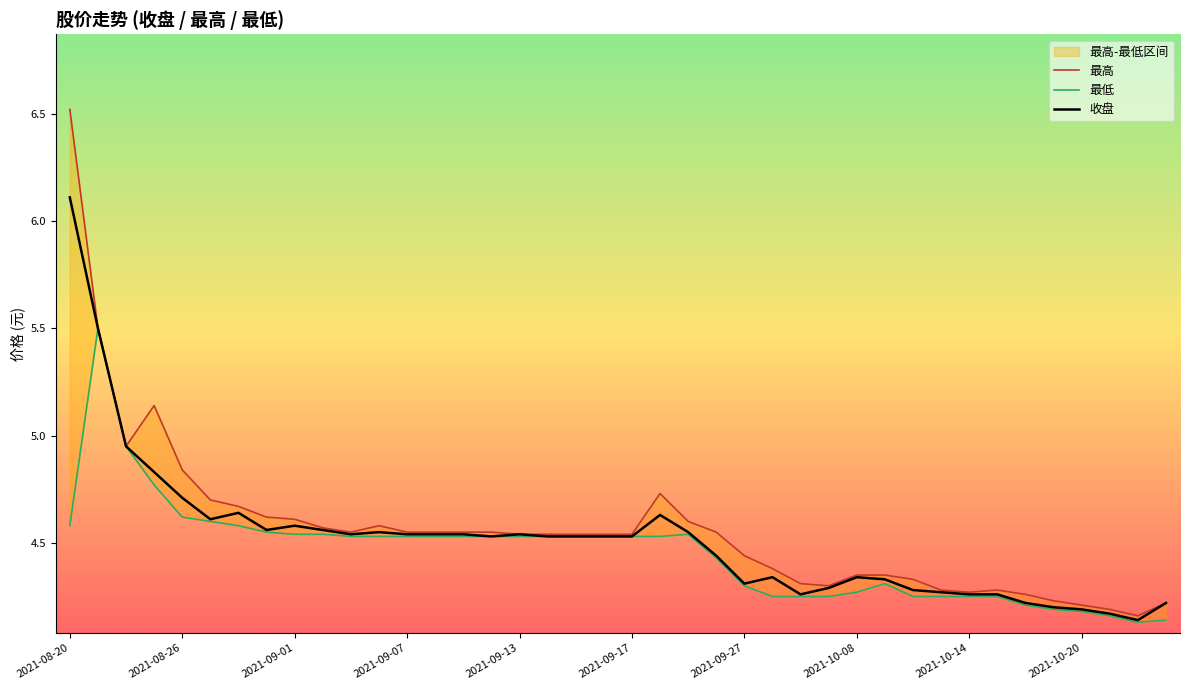

What is the highest value of the 收盘 series?

6.1